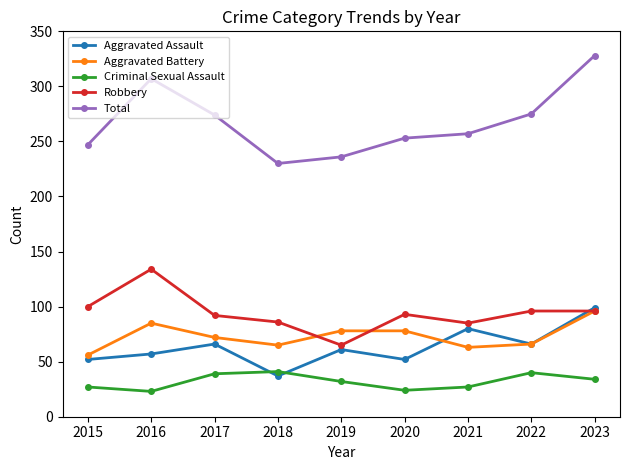

At which category is the sum across all series the highest?

2023